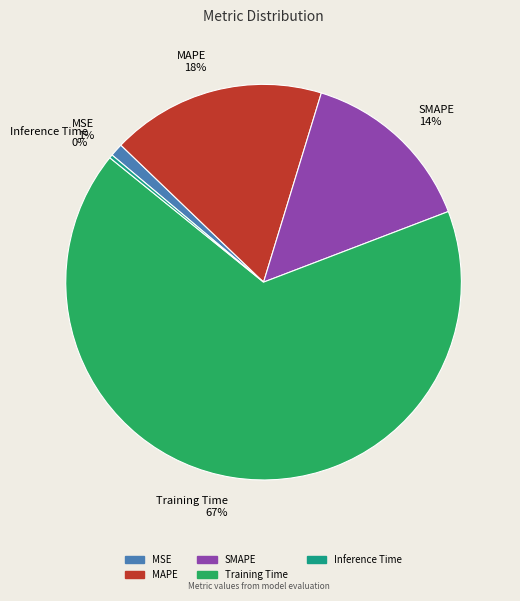

To the nearest percent, what is the average slice percentage?

20%